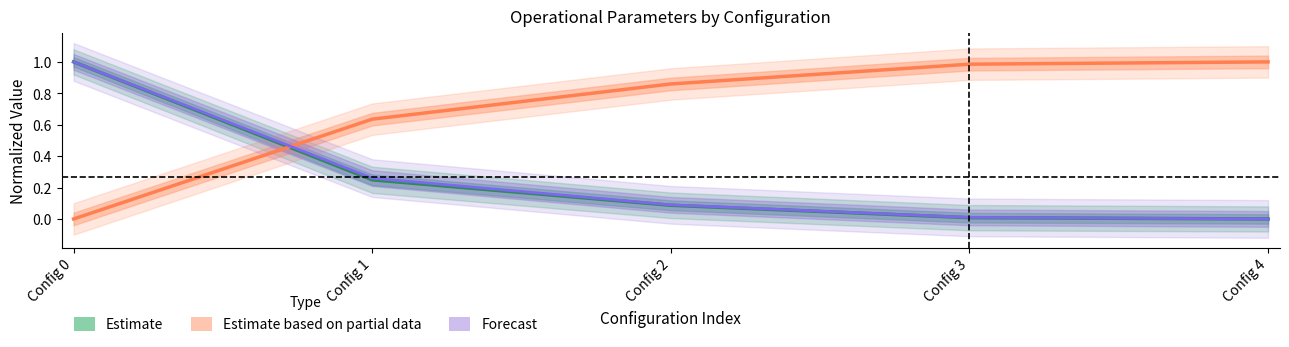

The value of Tempo de missao [h] at Config 1 is 0.2. True or false?

True